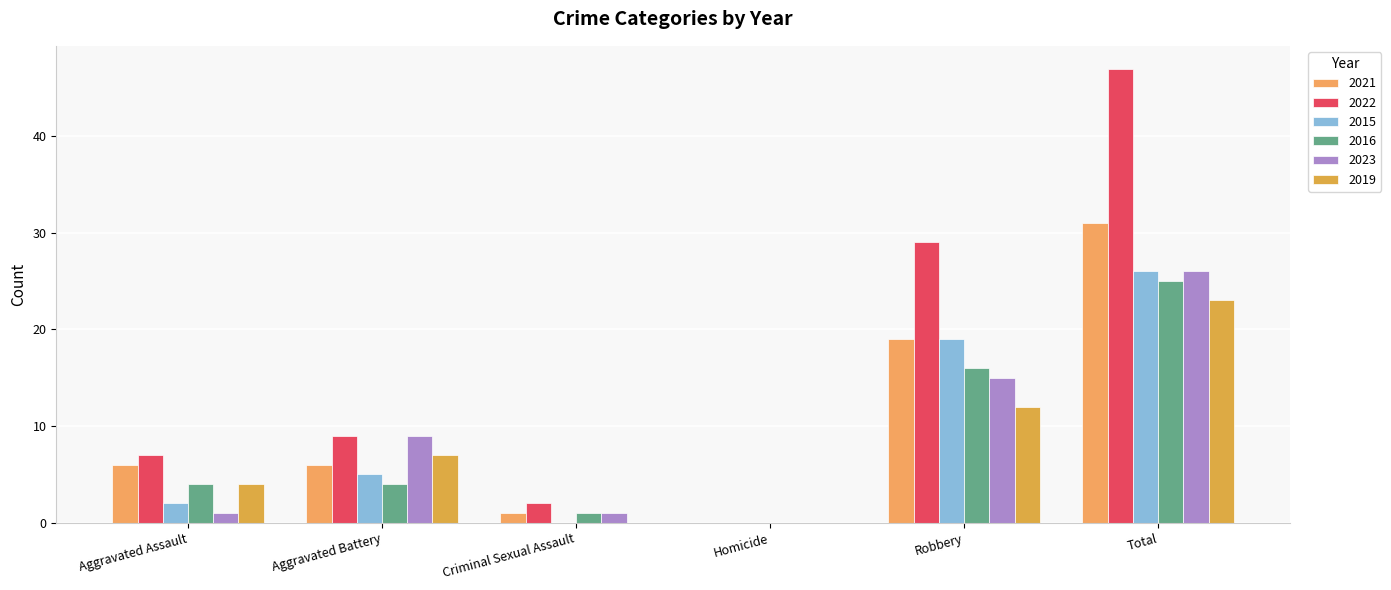

Where does the 2021 series first go above 6?

Robbery